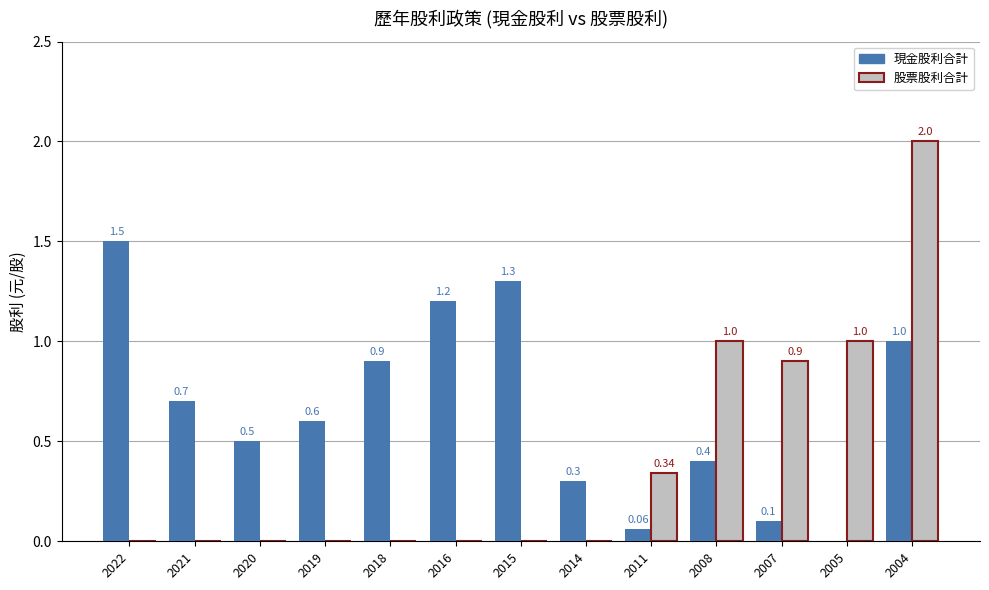

What is the average value of the 股票股利合計 series?

0.4